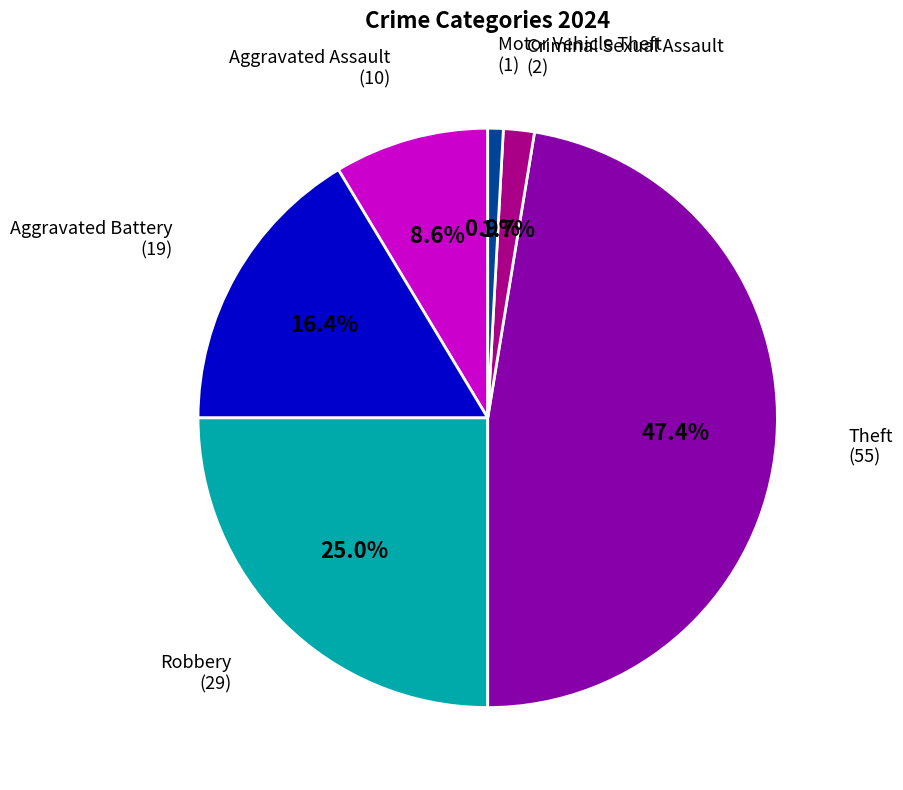

To the nearest percent, what is the difference between the largest and smallest slice percentages?

47%